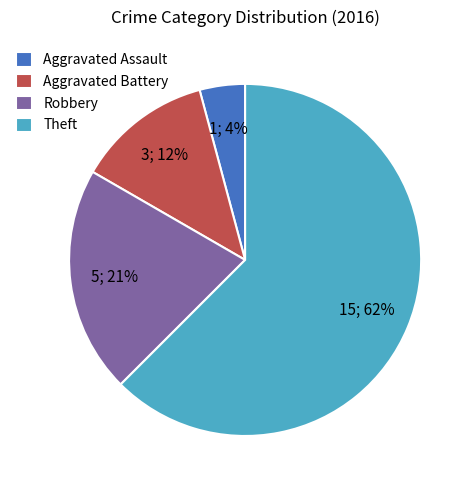

How many segments does this pie chart have?

4